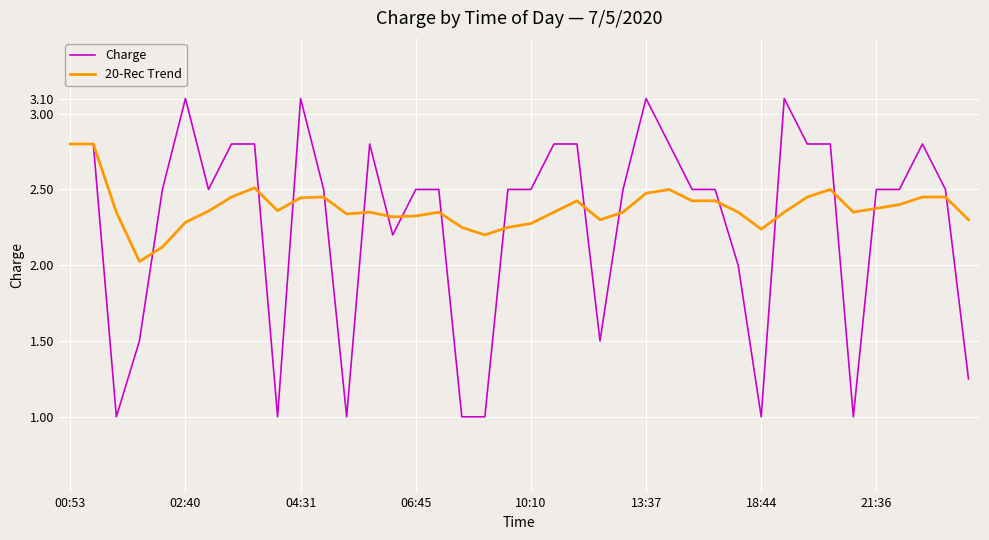

Which series has the widest spread of values?

Charge